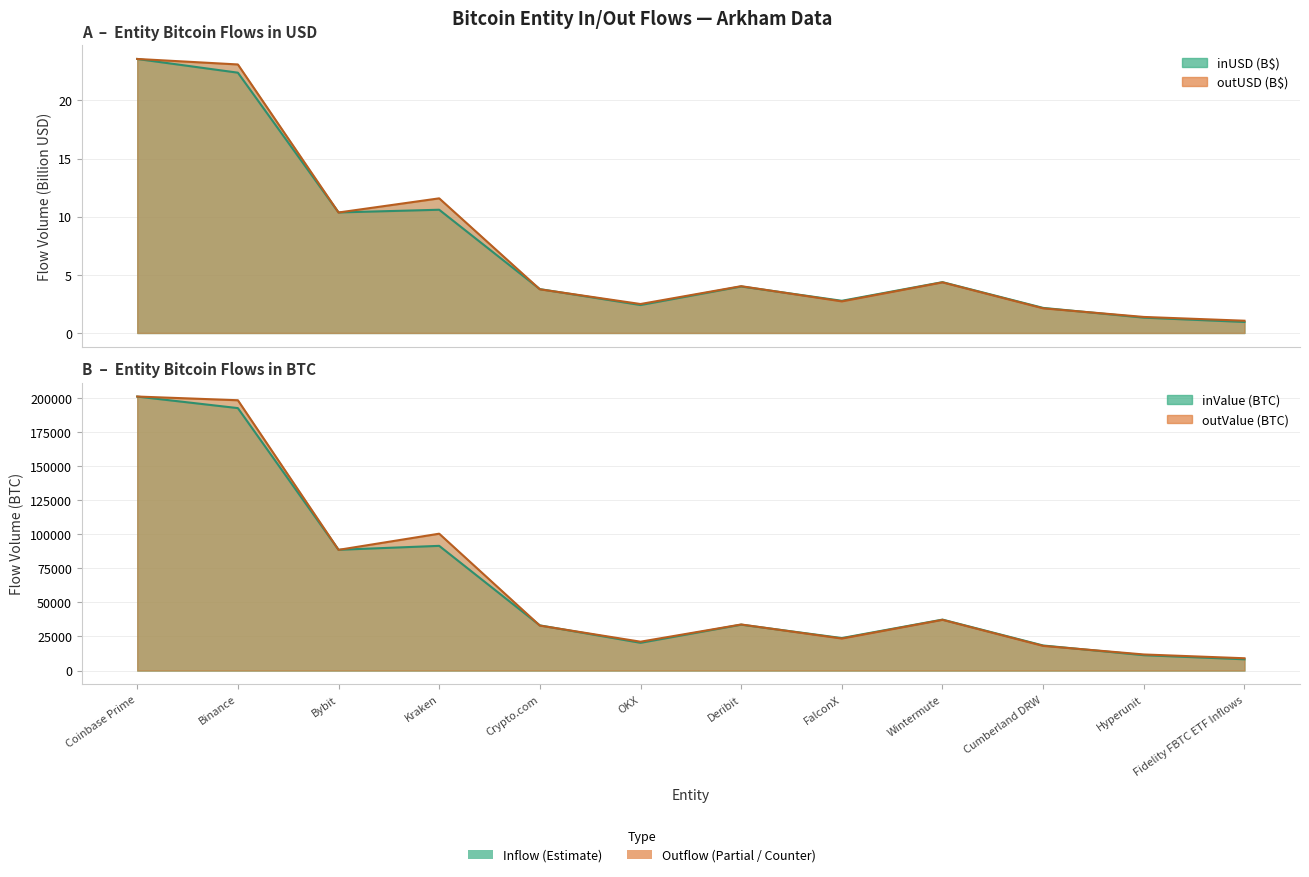

At which label does inUSD reach its minimum?

Fidelity FBTC ETF Inflows